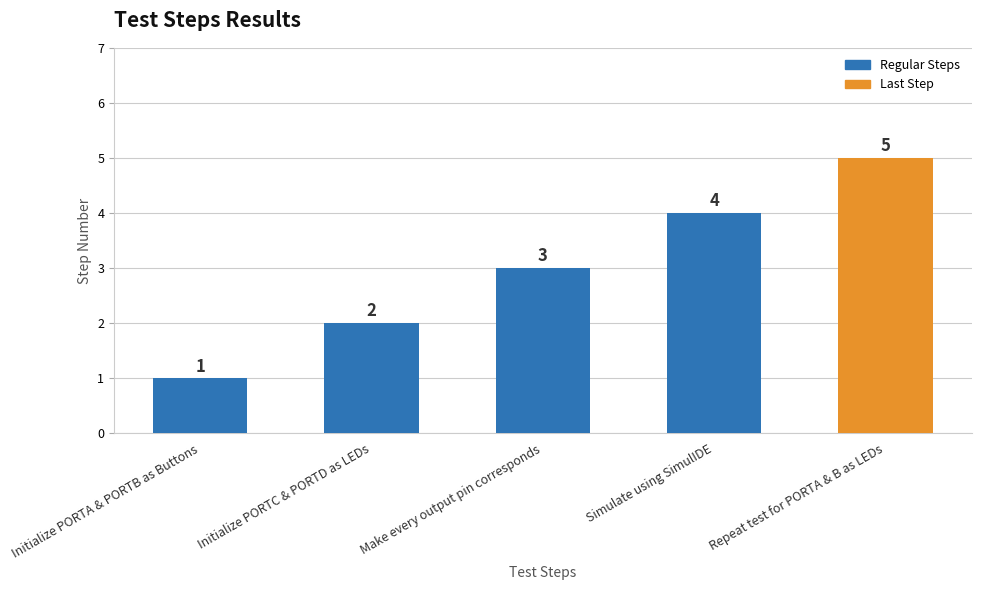

At which category does the chart reach its peak across all series?

Repeat test for PORTA & B as LEDs